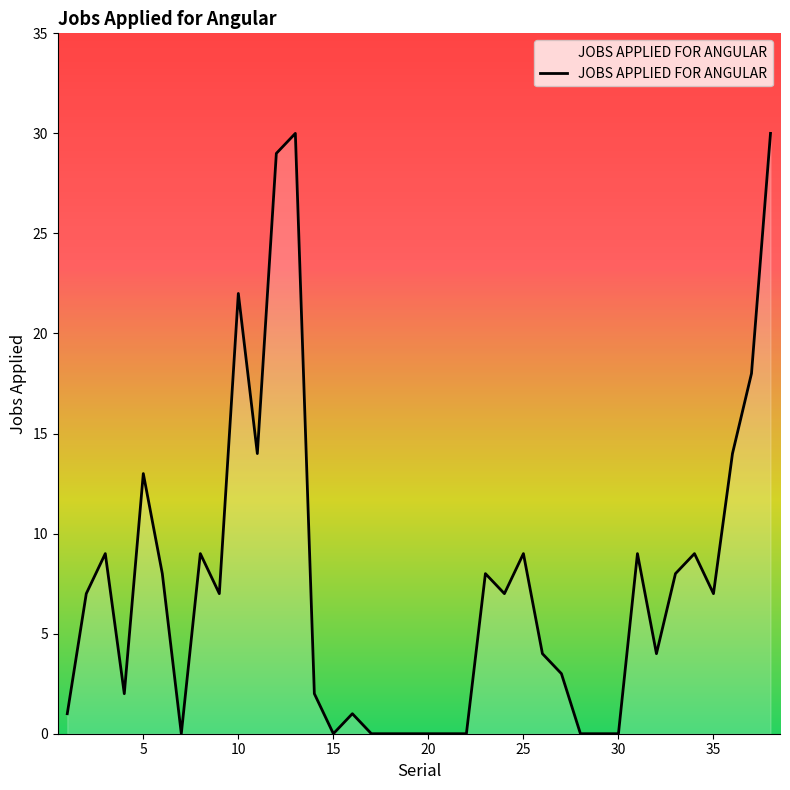

What is the greatest value displayed?

30